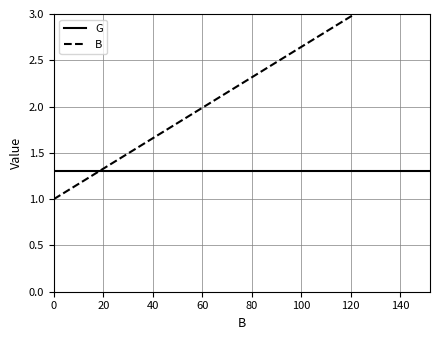

Does the chart display data point markers on the line(s)?

No